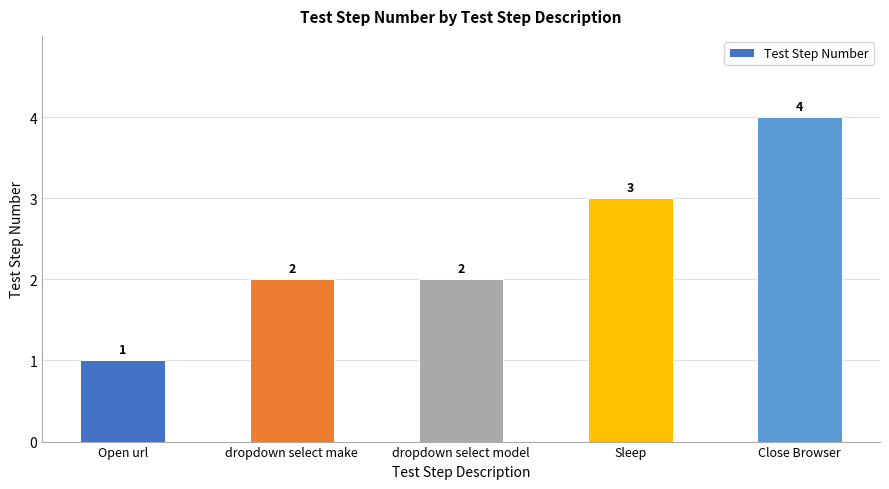

Count the values in the range 2 to 3.

3